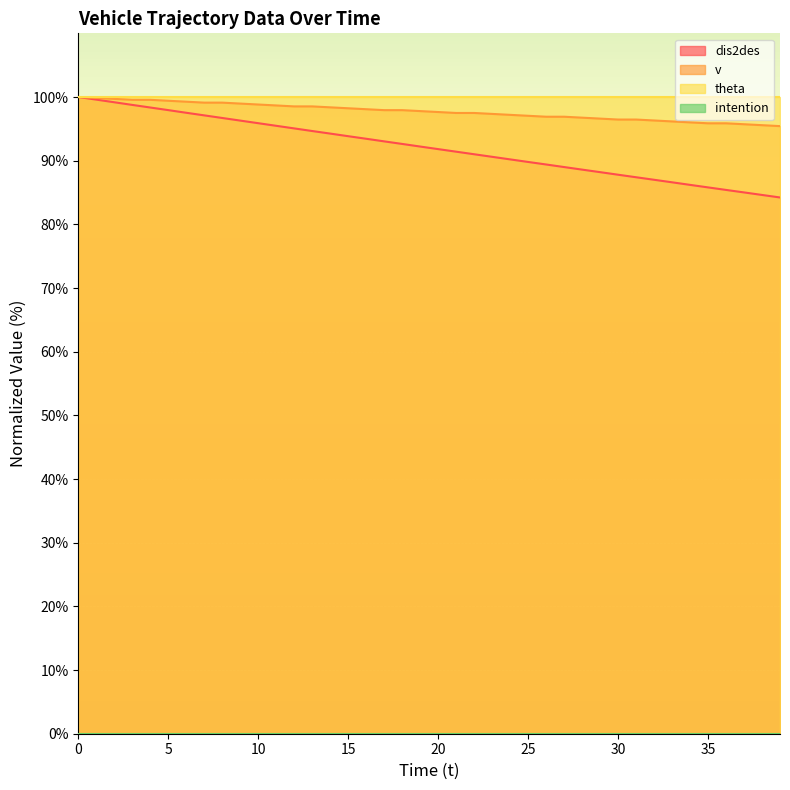

List the labels in order of dis2des value, largest first.

0, 1, 2, 3, 4, 5, 6, 7, 8, 9, 10, 11, 12, 13, 14, 15, 16, 17, 18, 19, 20, 21, 22, 23, 24, 25, 26, 27, 28, 29, 30, 31, 32, 33, 34, 35, 36, 37, 38, 39